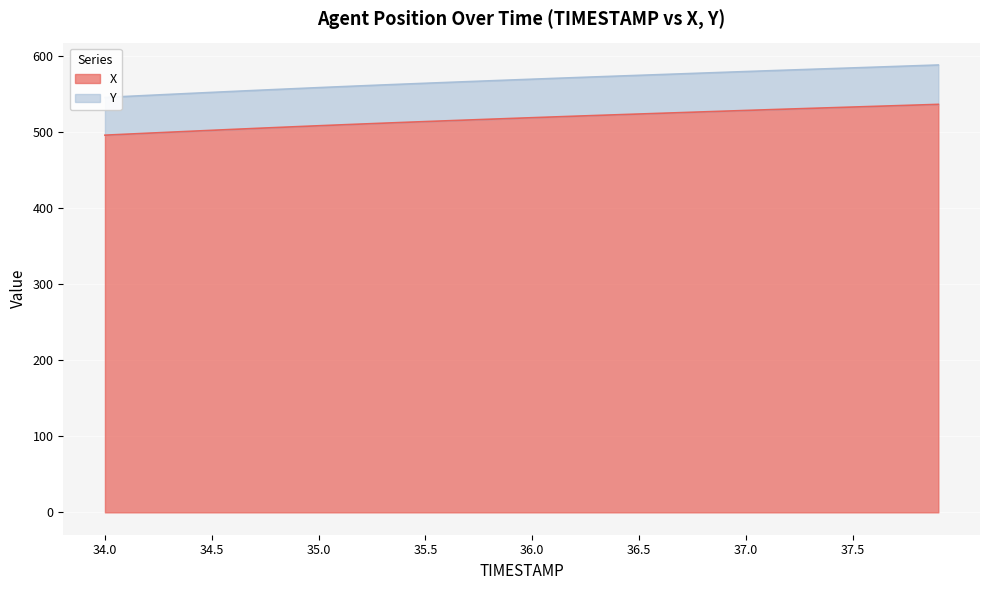

The value of Y at 35.3 is 162.7. True or false?

False